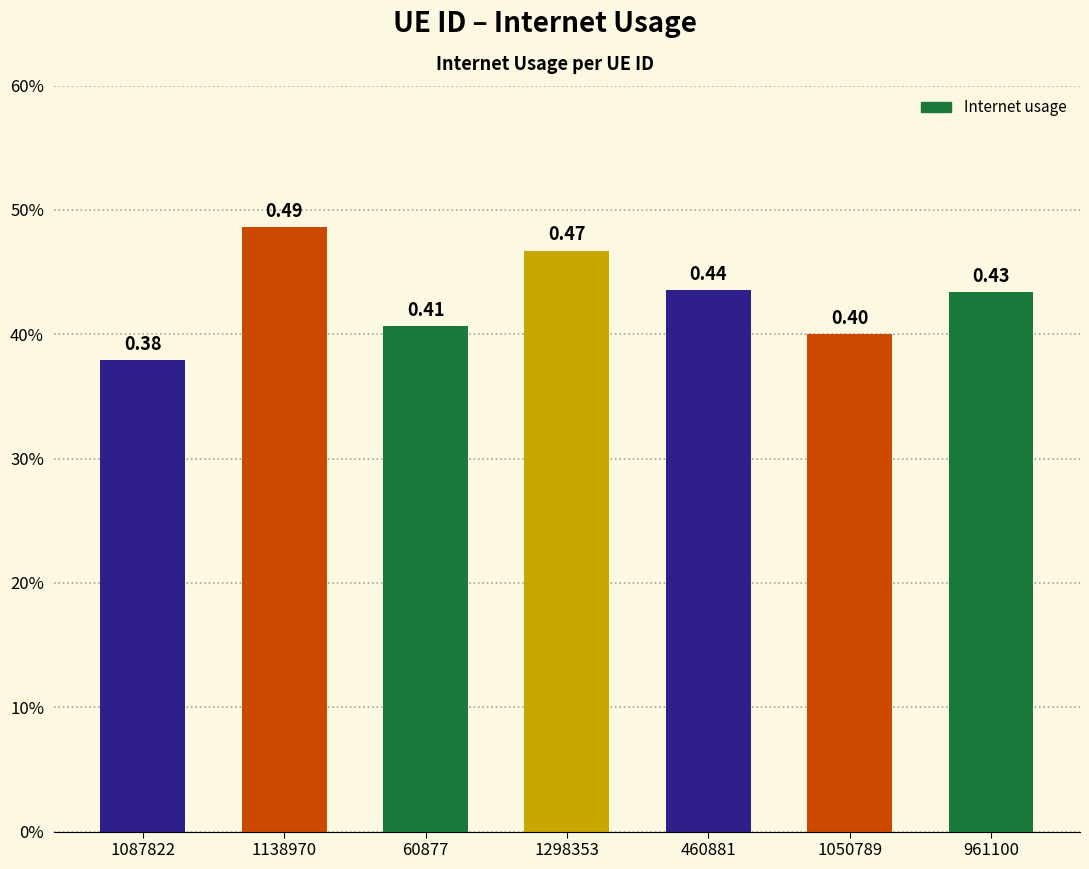

Are the bars horizontal?

No